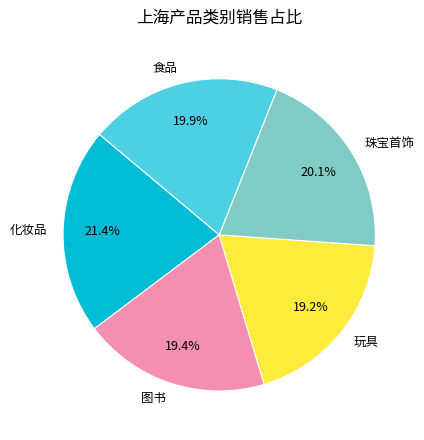

Between 化妆品 and 图书, which is larger?

化妆品